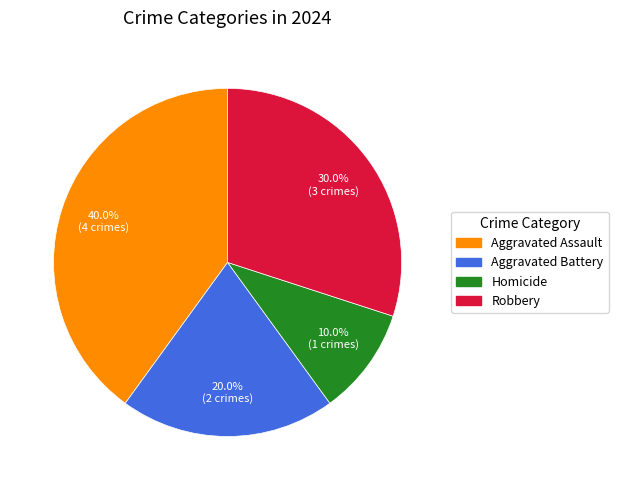

How many slices are in this pie chart?

4